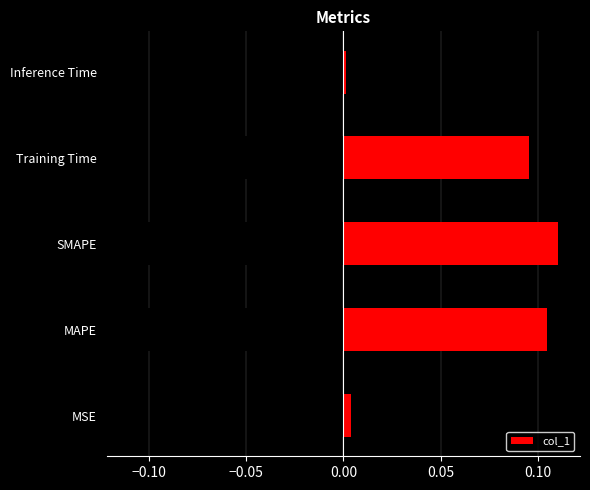

What is the difference between the second highest and minimum values?

0.1